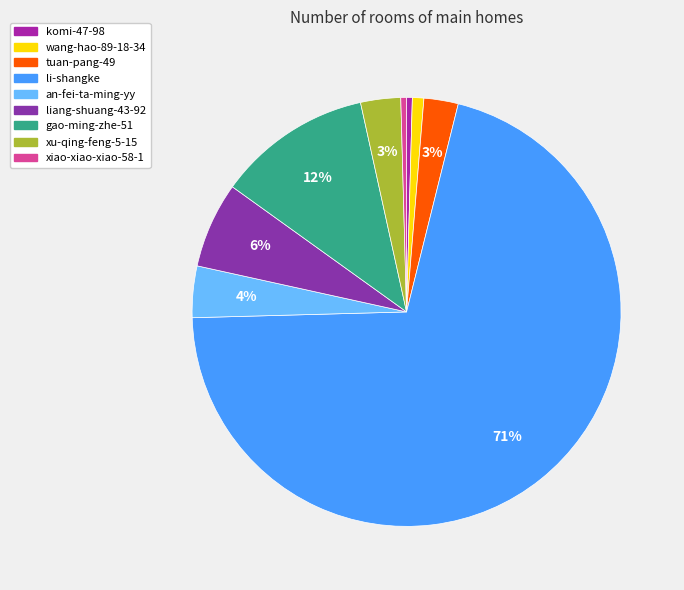

What is the largest slice in the pie chart?

li-shangke